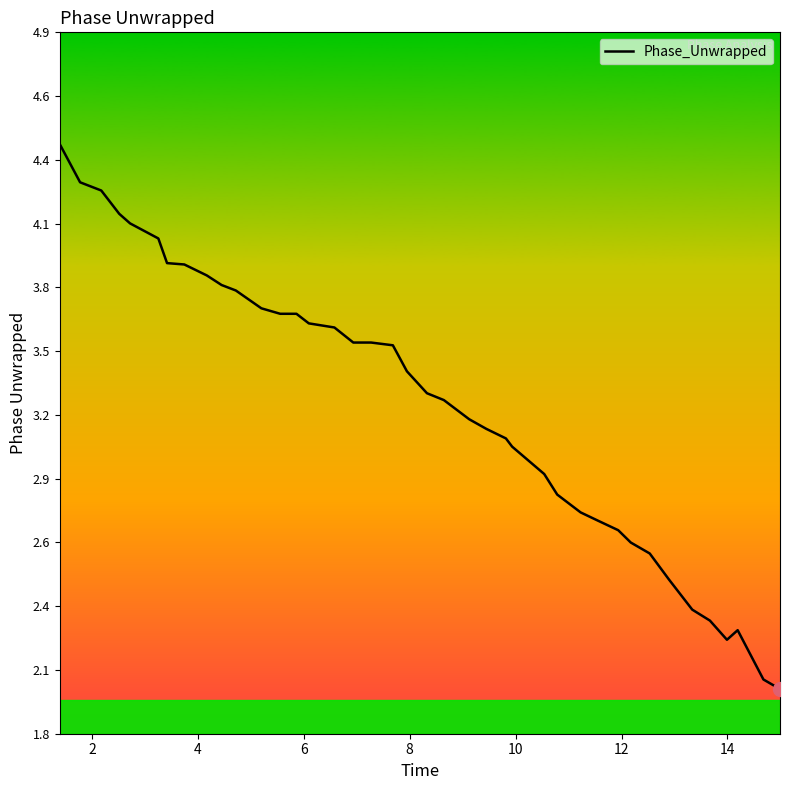

Does the chart display data point markers on the line(s)?

No